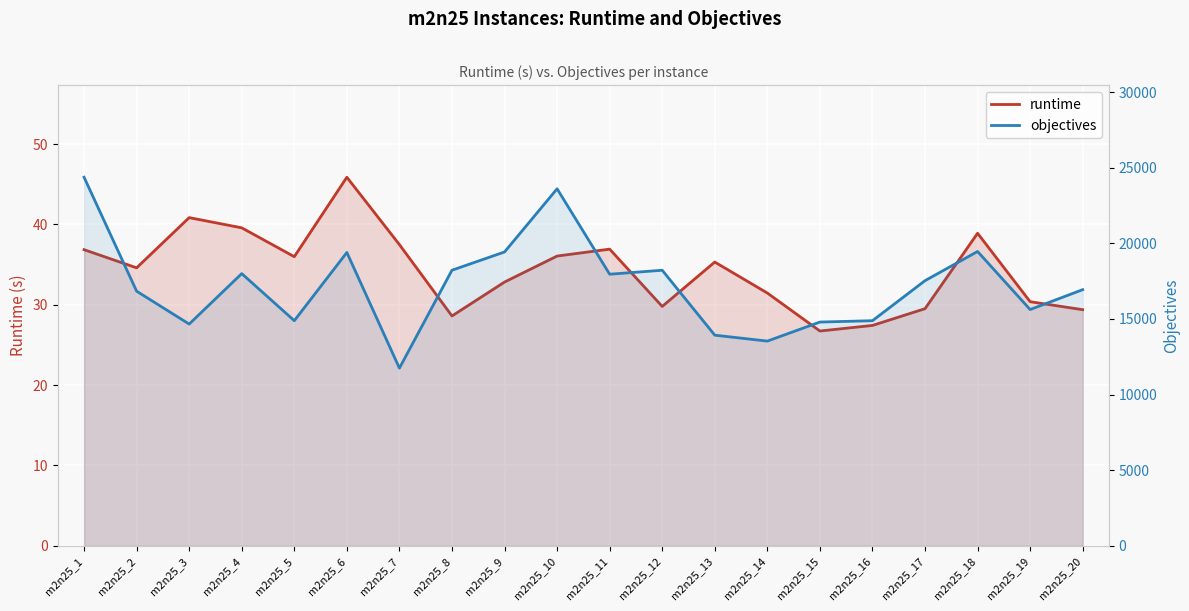

At which category does runtime reach its first local valley?

m2n25_2